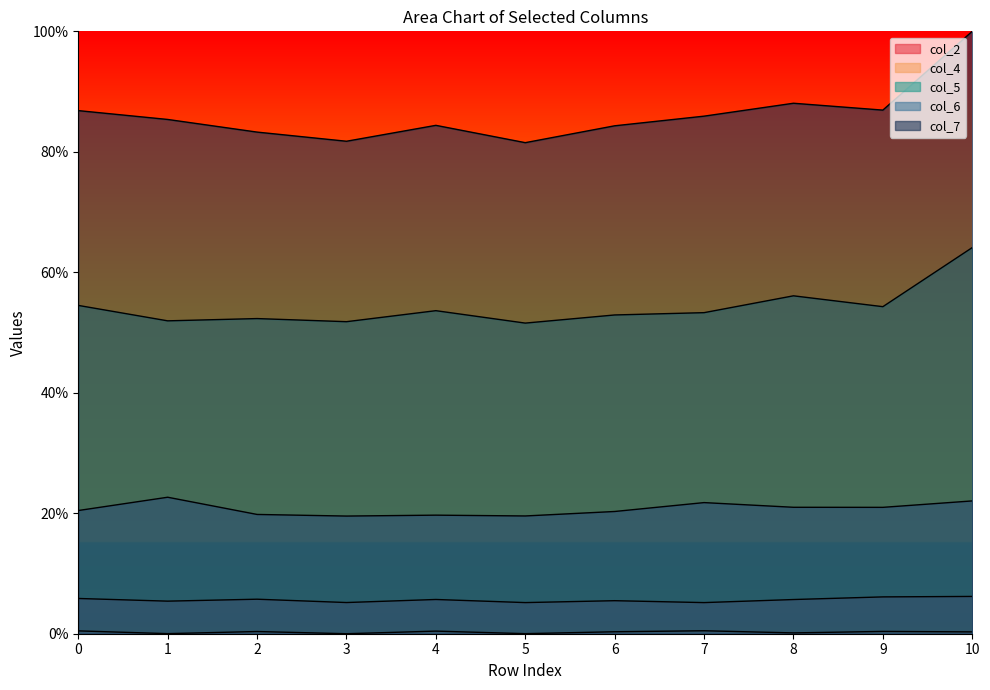

The value of col_7 at 7 is 54.9. True or false?

False